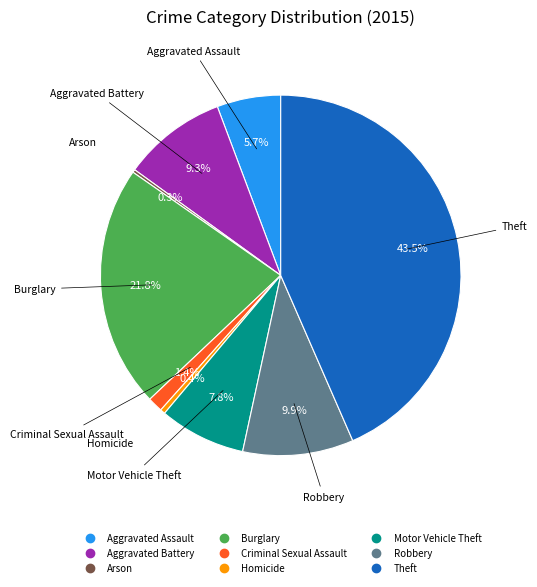

Which has a higher value, Aggravated Assault or Aggravated Battery?

Aggravated Battery